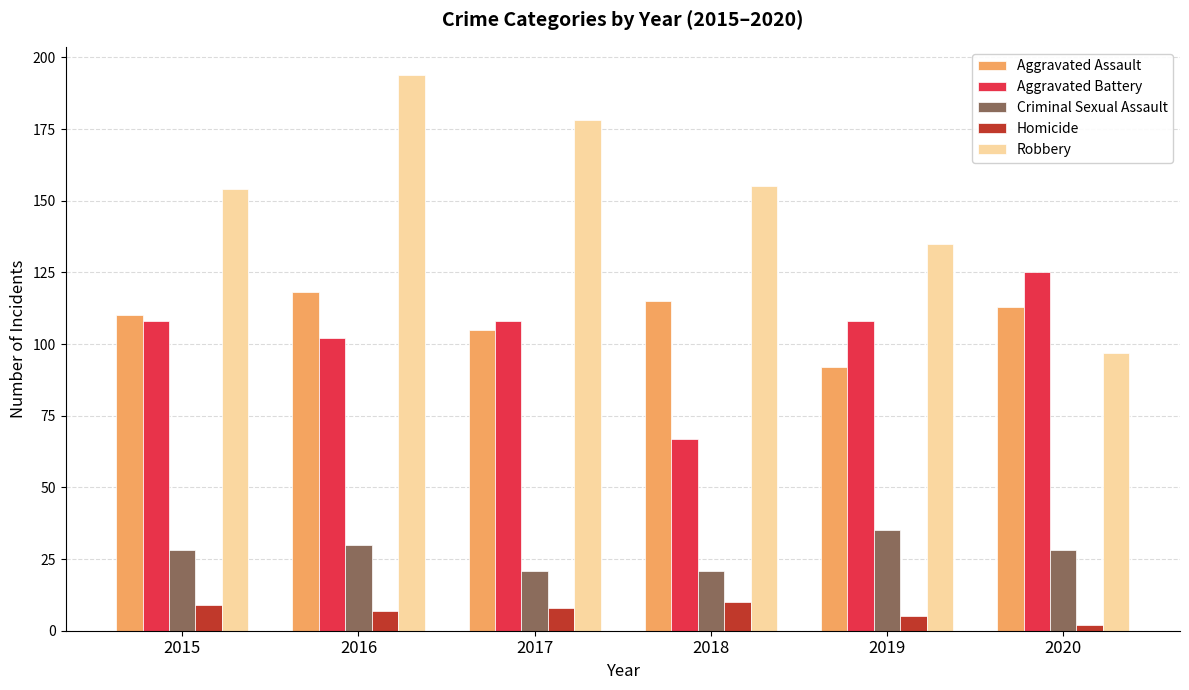

What is the sum of all Homicide values?

41